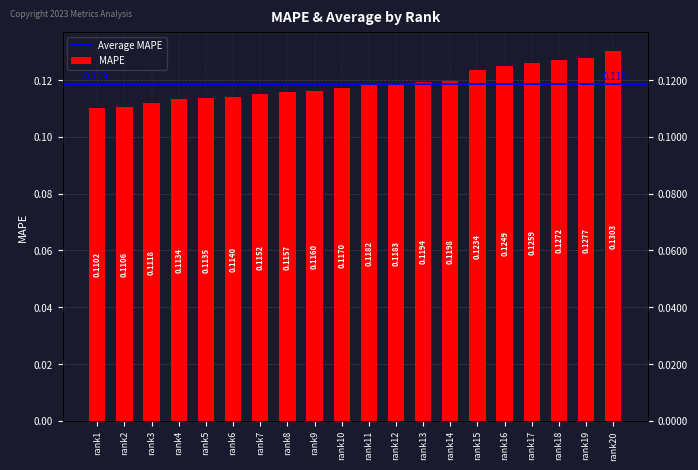

List the labels in order of value, smallest first.

rank1, rank2, rank3, rank4, rank5, rank6, rank7, rank8, rank9, rank10, rank11, rank12, rank13, rank14, rank15, rank16, rank17, rank18, rank19, rank20